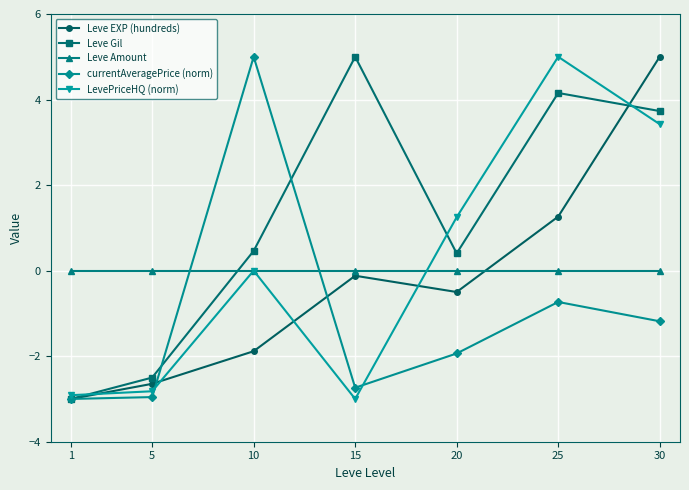

How many interior local peaks does the LevePriceHQ (norm) series have?

2